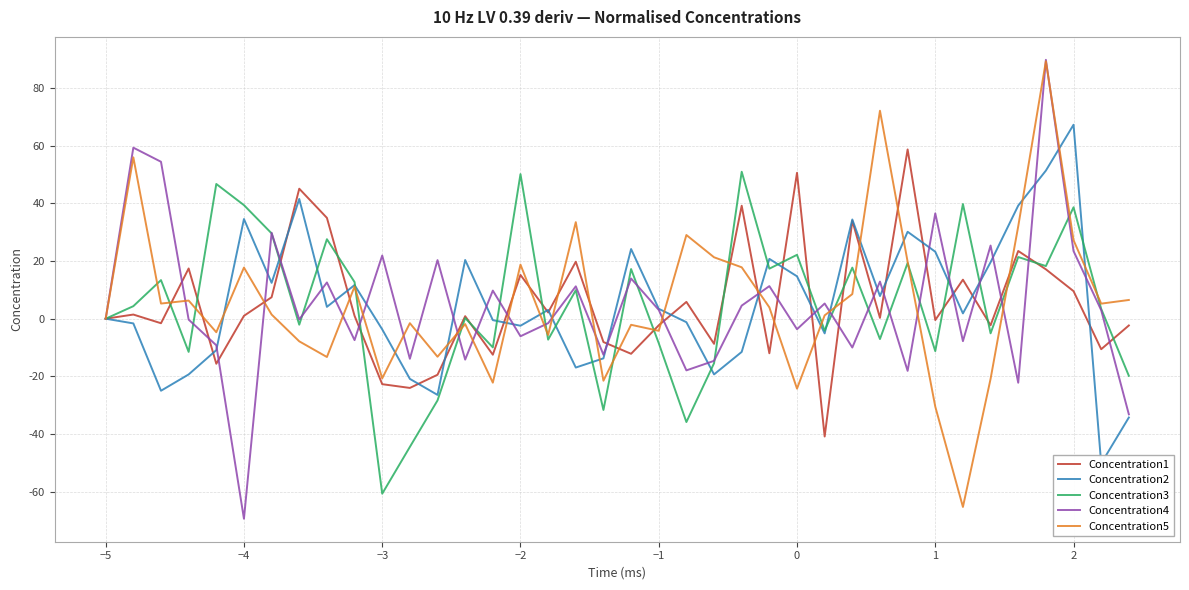

True or false: Concentration1 has a value of 82.8 at 0.

False